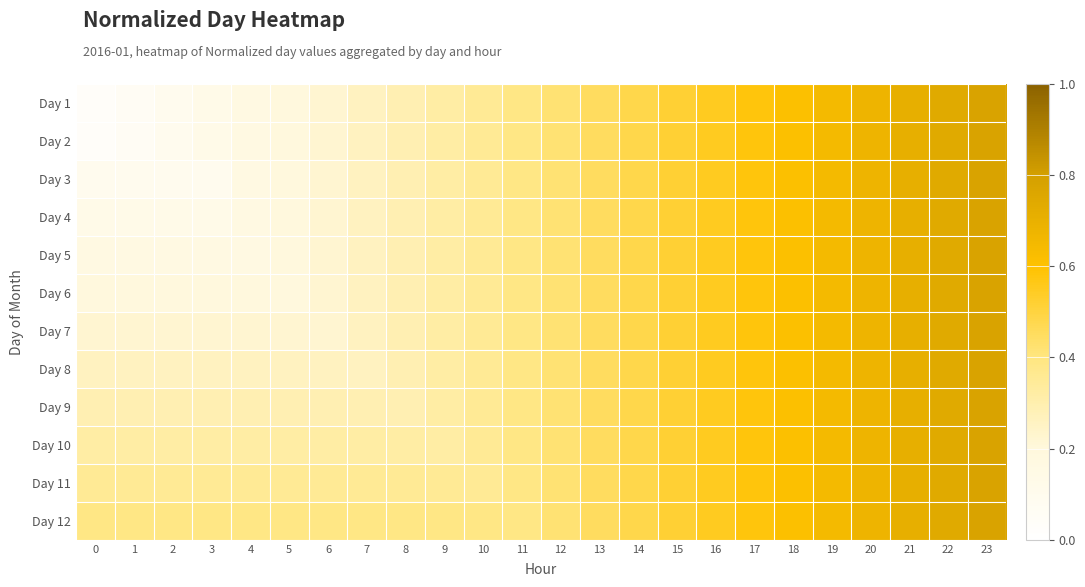

Reading left to right, extract all data points from this chart.

Day 1: 0=0.0	1=0.1	2=0.1	3=0.1	4=0.2	5=0.2	6=0.2	7=0.3	8=0.3	9=0.3	10=0.4	11=0.4	12=0.4	13=0.5	14=0.5	15=0.5	16=0.5	17=0.6	18=0.6	19=0.6	20=0.7	21=0.7	22=0.7	23=0.8
Day 2: 0=0.0	1=0.1	2=0.1	3=0.1	4=0.2	5=0.2	6=0.2	7=0.3	8=0.3	9=0.3	10=0.4	11=0.4	12=0.4	13=0.5	14=0.5	15=0.5	16=0.5	17=0.6	18=0.6	19=0.6	20=0.7	21=0.7	22=0.7	23=0.8
Day 3: 0=0.1	1=0.1	2=0.1	3=0.1	4=0.2	5=0.2	6=0.2	7=0.3	8=0.3	9=0.3	10=0.4	11=0.4	12=0.4	13=0.5	14=0.5	15=0.5	16=0.5	17=0.6	18=0.6	19=0.6	20=0.7	21=0.7	22=0.7	23=0.8
Day 4: 0=0.1	1=0.1	2=0.1	3=0.1	4=0.2	5=0.2	6=0.2	7=0.3	8=0.3	9=0.3	10=0.4	11=0.4	12=0.4	13=0.5	14=0.5	15=0.5	16=0.5	17=0.6	18=0.6	19=0.6	20=0.7	21=0.7	22=0.7	23=0.8
Day 5: 0=0.2	1=0.2	2=0.2	3=0.2	4=0.2	5=0.2	6=0.2	7=0.3	8=0.3	9=0.3	10=0.4	11=0.4	12=0.4	13=0.5	14=0.5	15=0.5	16=0.5	17=0.6	18=0.6	19=0.6	20=0.7	21=0.7	22=0.7	23=0.8
Day 6: 0=0.2	1=0.2	2=0.2	3=0.2	4=0.2	5=0.2	6=0.2	7=0.3	8=0.3	9=0.3	10=0.4	11=0.4	12=0.4	13=0.5	14=0.5	15=0.5	16=0.5	17=0.6	18=0.6	19=0.6	20=0.7	21=0.7	22=0.7	23=0.8
Day 7: 0=0.2	1=0.2	2=0.2	3=0.2	4=0.2	5=0.2	6=0.2	7=0.3	8=0.3	9=0.3	10=0.4	11=0.4	12=0.4	13=0.5	14=0.5	15=0.5	16=0.5	17=0.6	18=0.6	19=0.6	20=0.7	21=0.7	22=0.7	23=0.8
Day 8: 0=0.3	1=0.3	2=0.3	3=0.3	4=0.3	5=0.3	6=0.3	7=0.3	8=0.3	9=0.3	10=0.4	11=0.4	12=0.4	13=0.5	14=0.5	15=0.5	16=0.5	17=0.6	18=0.6	19=0.6	20=0.7	21=0.7	22=0.7	23=0.8
Day 9: 0=0.3	1=0.3	2=0.3	3=0.3	4=0.3	5=0.3	6=0.3	7=0.3	8=0.3	9=0.3	10=0.4	11=0.4	12=0.4	13=0.5	14=0.5	15=0.5	16=0.5	17=0.6	18=0.6	19=0.6	20=0.7	21=0.7	22=0.7	23=0.8
Day 10: 0=0.3	1=0.3	2=0.3	3=0.3	4=0.3	5=0.3	6=0.3	7=0.3	8=0.3	9=0.3	10=0.4	11=0.4	12=0.4	13=0.5	14=0.5	15=0.5	16=0.5	17=0.6	18=0.6	19=0.6	20=0.7	21=0.7	22=0.7	23=0.8
Day 11: 0=0.4	1=0.4	2=0.4	3=0.4	4=0.4	5=0.4	6=0.4	7=0.4	8=0.4	9=0.4	10=0.4	11=0.4	12=0.4	13=0.5	14=0.5	15=0.5	16=0.5	17=0.6	18=0.6	19=0.6	20=0.7	21=0.7	22=0.7	23=0.8
Day 12: 0=0.4	1=0.4	2=0.4	3=0.4	4=0.4	5=0.4	6=0.4	7=0.4	8=0.4	9=0.4	10=0.4	11=0.4	12=0.4	13=0.5	14=0.5	15=0.5	16=0.5	17=0.6	18=0.6	19=0.6	20=0.7	21=0.7	22=0.7	23=0.8